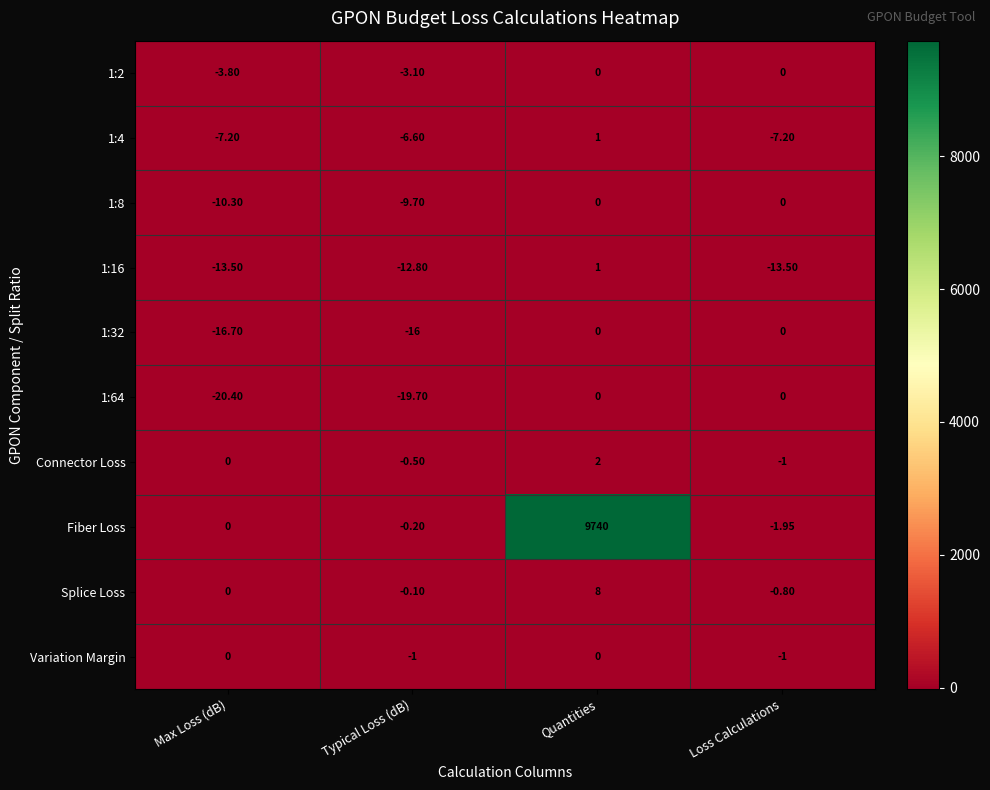

Count the number of data series in this chart.

10